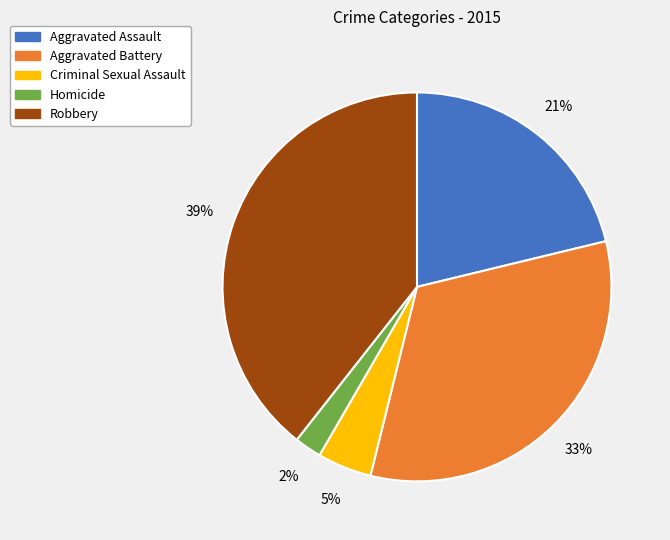

Is the sum of Aggravated Battery and Robbery greater than half?

Yes